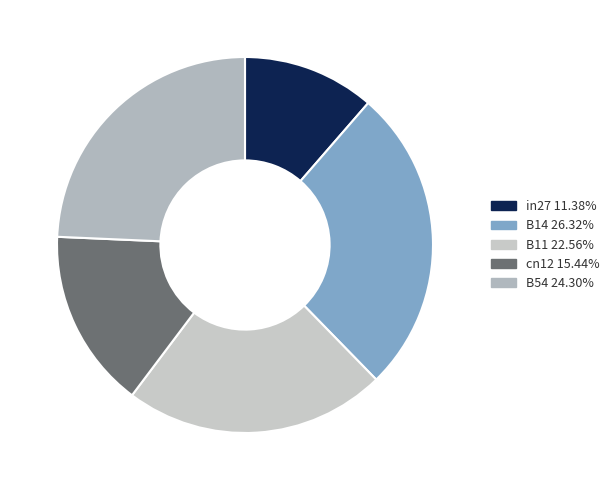

To the nearest percent, what portion does B54 represent?

24%